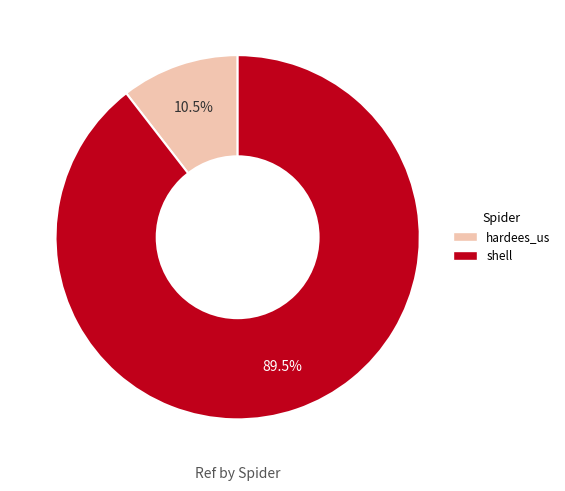

Which category has the smallest portion of the pie?

hardees_us